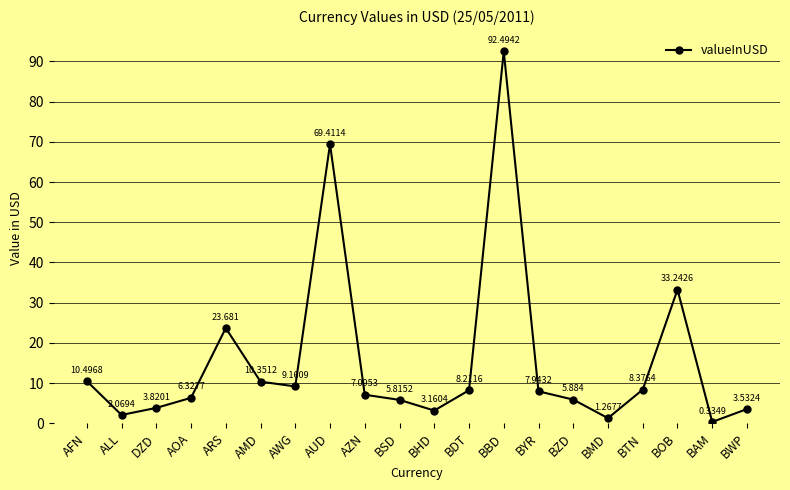

How many points are higher than both their immediate neighbors (excluding endpoints)?

4